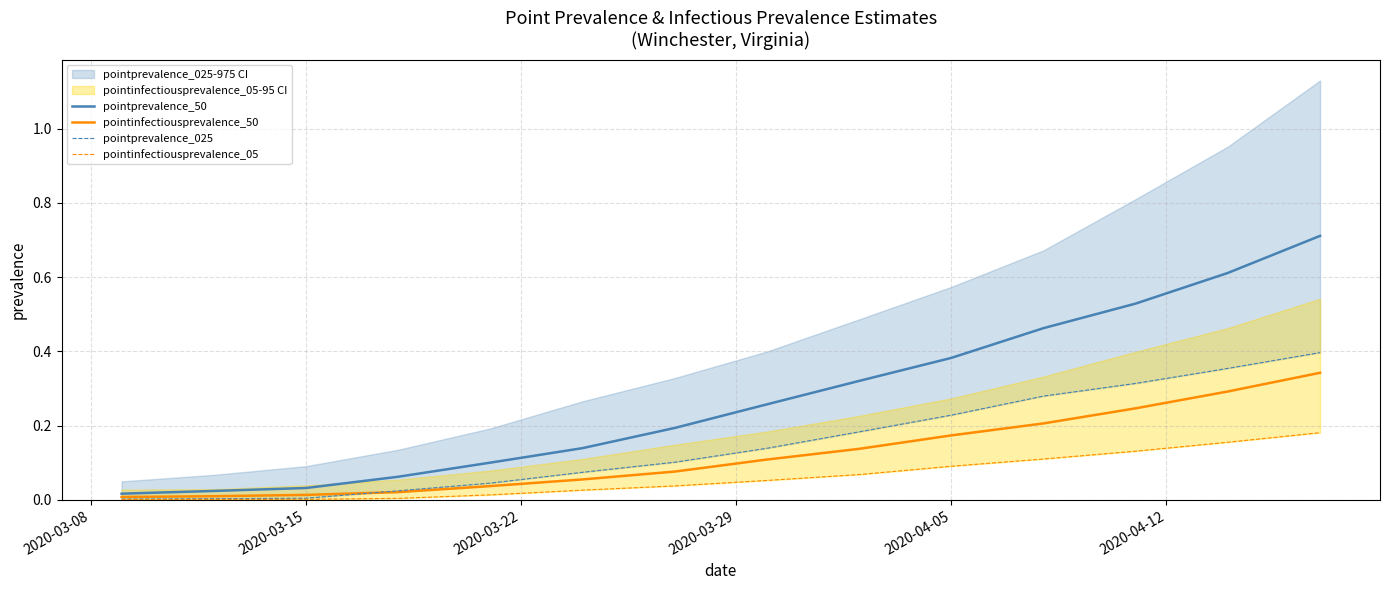

What is the highest value of the pointprevalence_50 series?

0.7